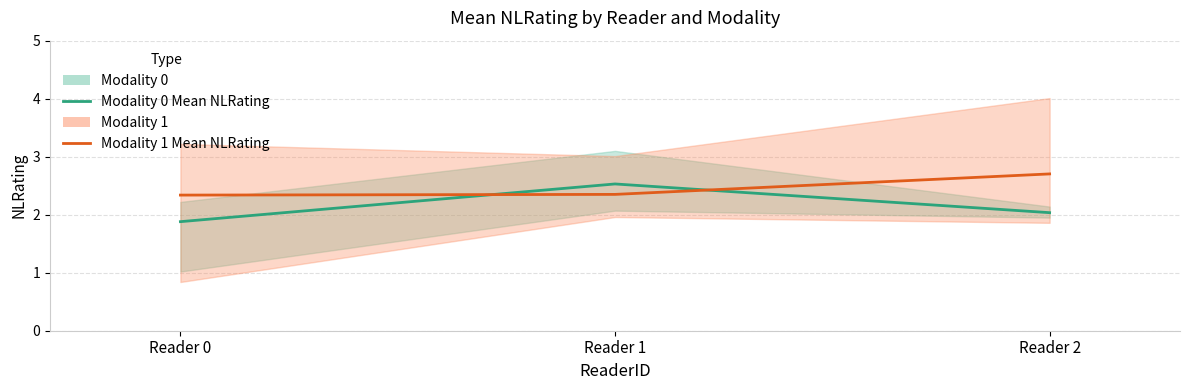

What is the difference between the maximum and second lowest values in the Modality 0 Mean NLRating series?

0.5